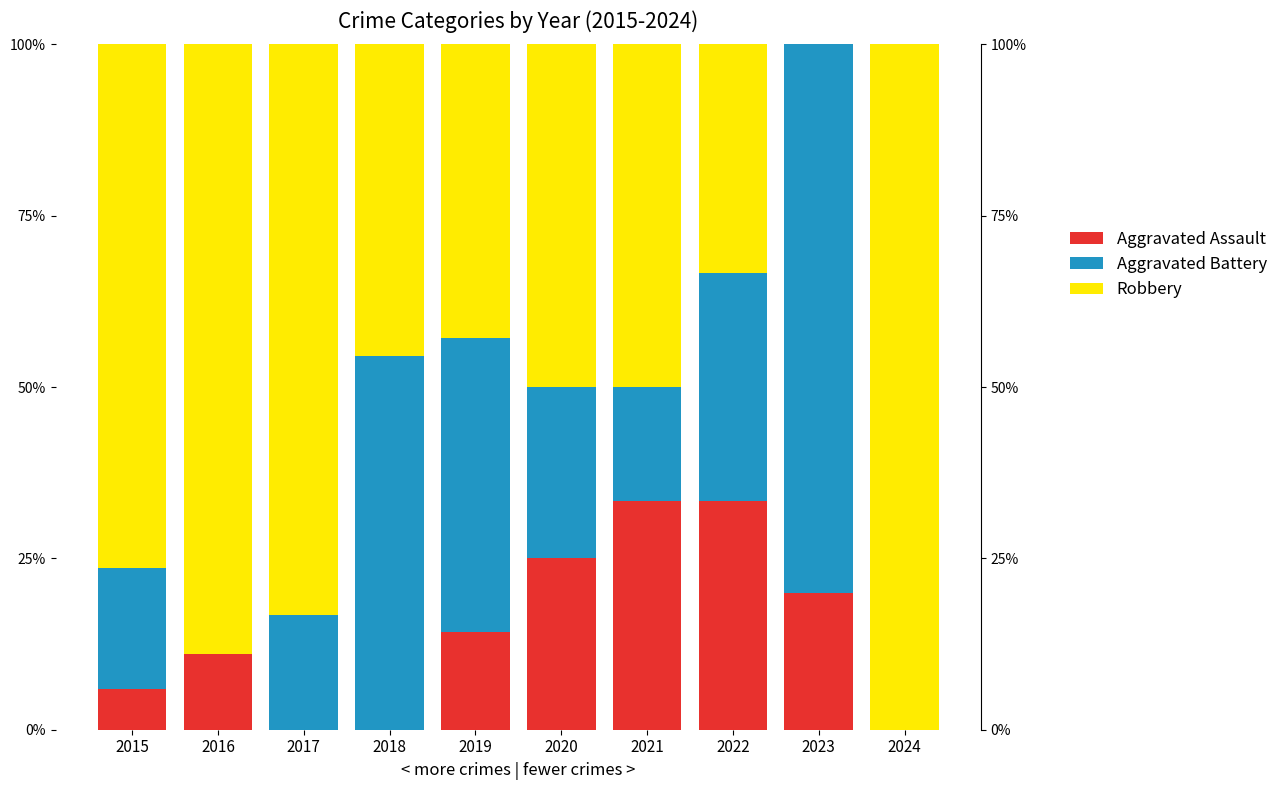

How many values in the Robbery series exceed 50?

4